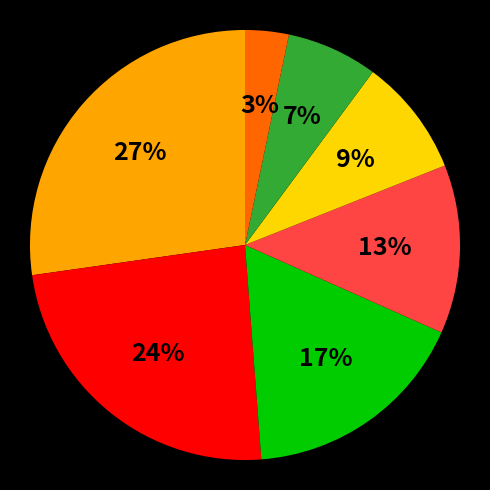

To the nearest percent, what is the average slice percentage?

14%